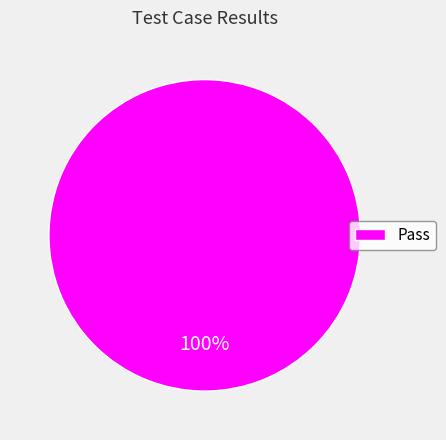

Count the number of slices in the pie.

1